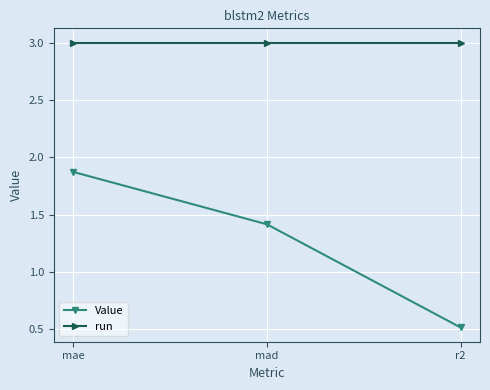

What is the approximate value of run at mae?

3.0